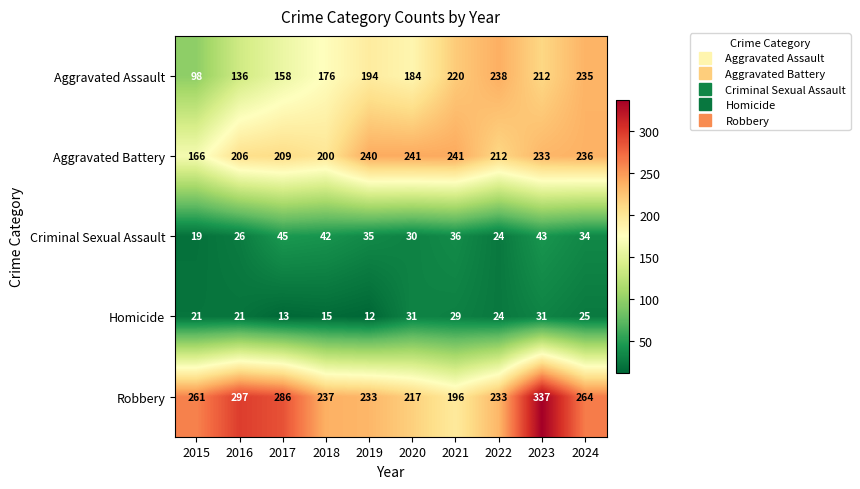

What is the greatest value displayed?

337